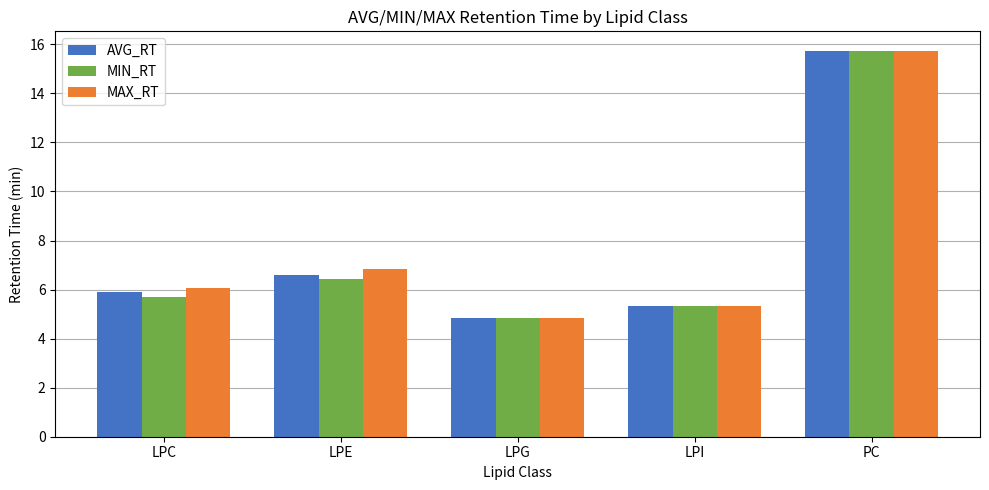

Where is AVG_RT nearest to the value 10?

LPE